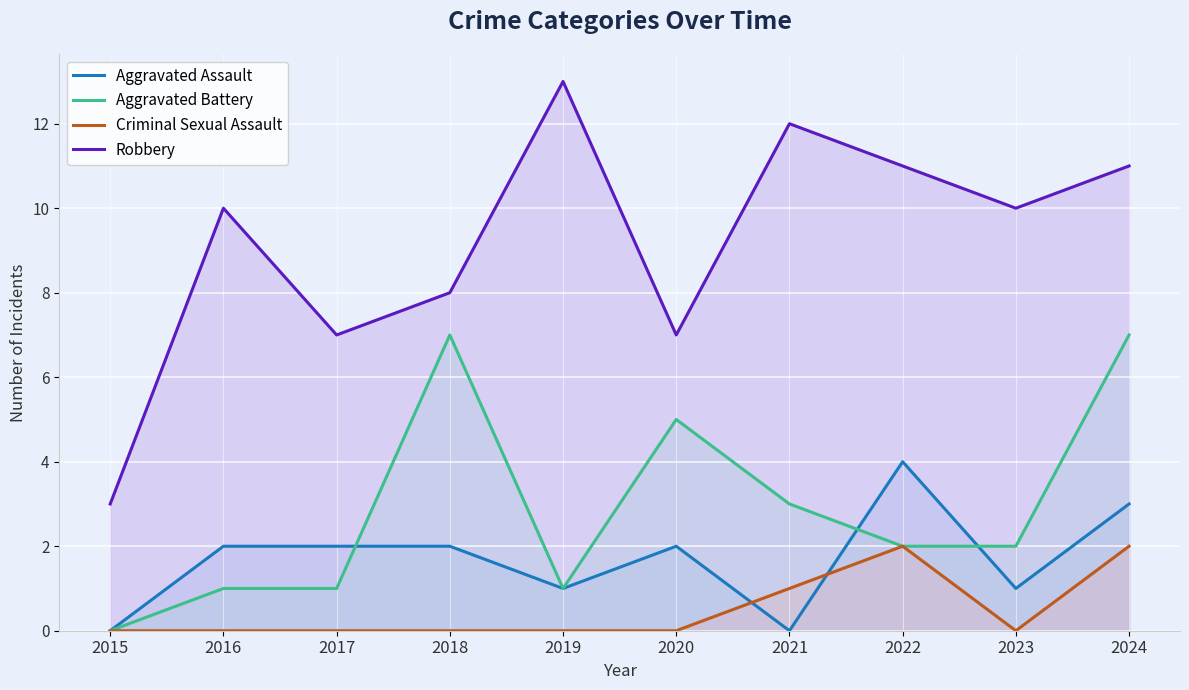

Reading left to right, extract all data points from this chart.

Aggravated Assault: 0	2	2	2	1	2	0	4	1	3
Aggravated Battery: 0	1	1	7	1	5	3	2	2	7
Criminal Sexual Assault: 0	0	0	0	0	0	1	2	0	2
Robbery: 3	10	7	8	13	7	12	11	10	11